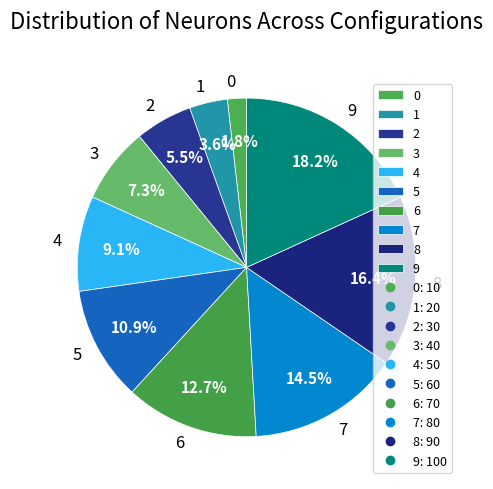

Is there any slice that represents more than half of the pie?

No